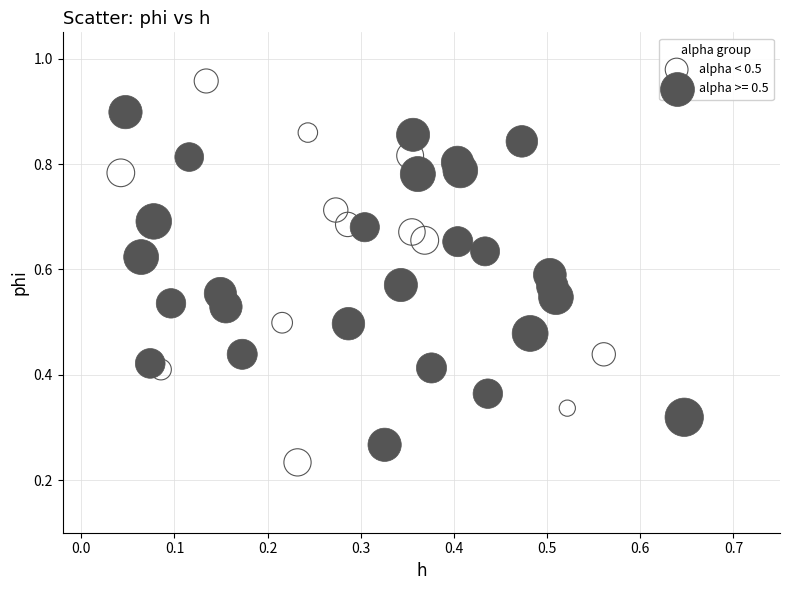

Which series contains the highest Y value?

alpha < 0.5